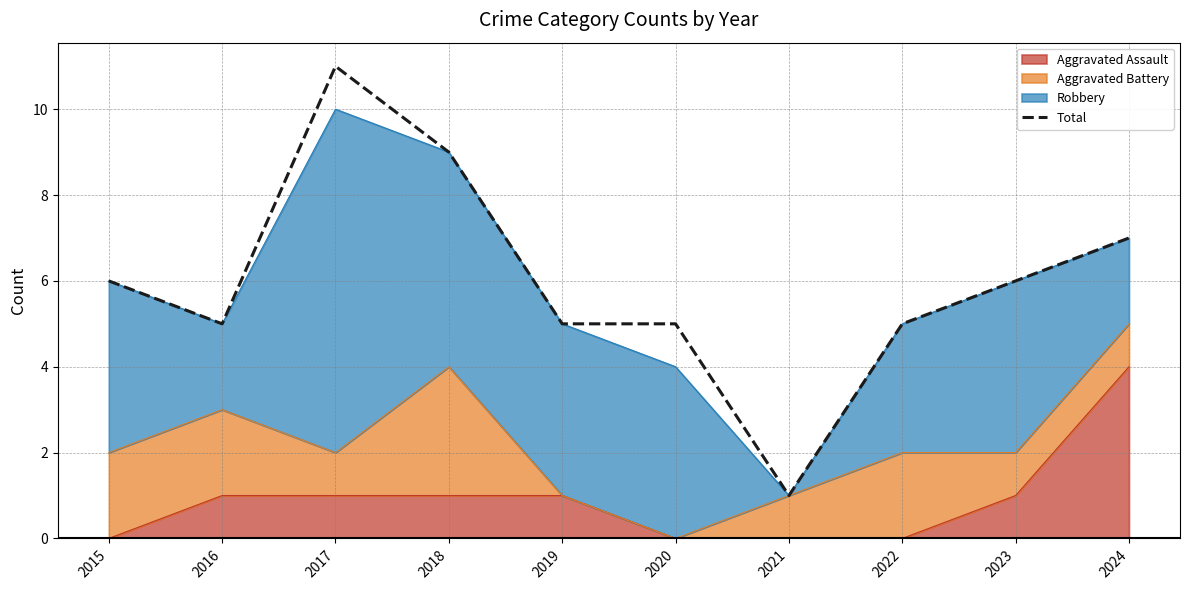

How many data points does each series have?

10